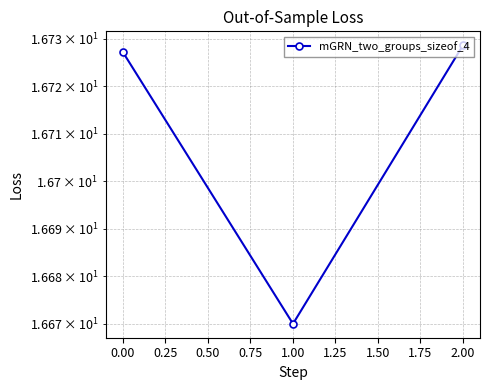

Reading right to left, what are all the values shown in this chart?

16.7	16.7	16.7